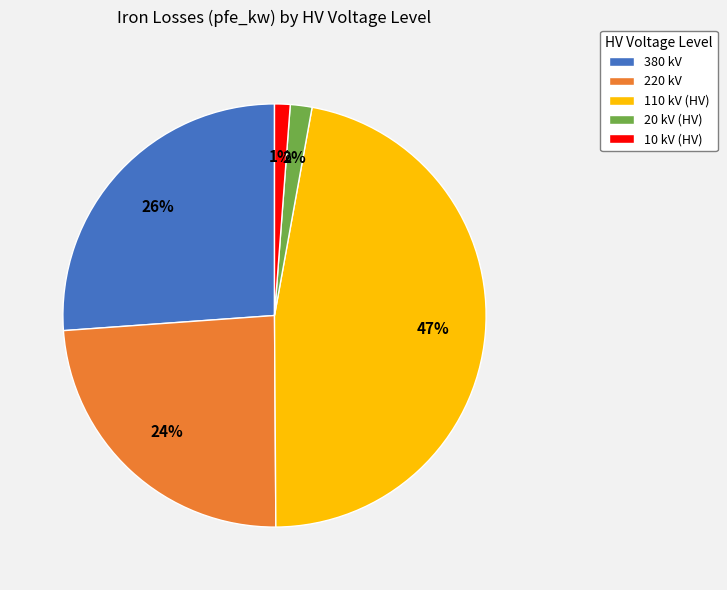

How many segments does this pie chart have?

5